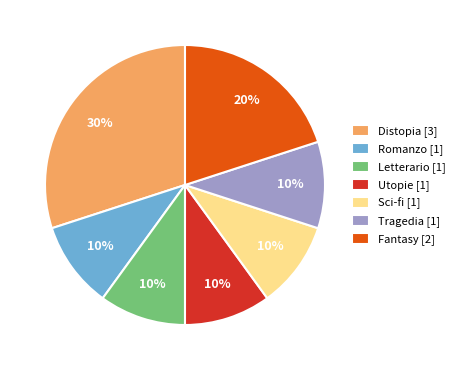

Is the sum of Distopia [3] and Sci-fi [1] greater than half?

No